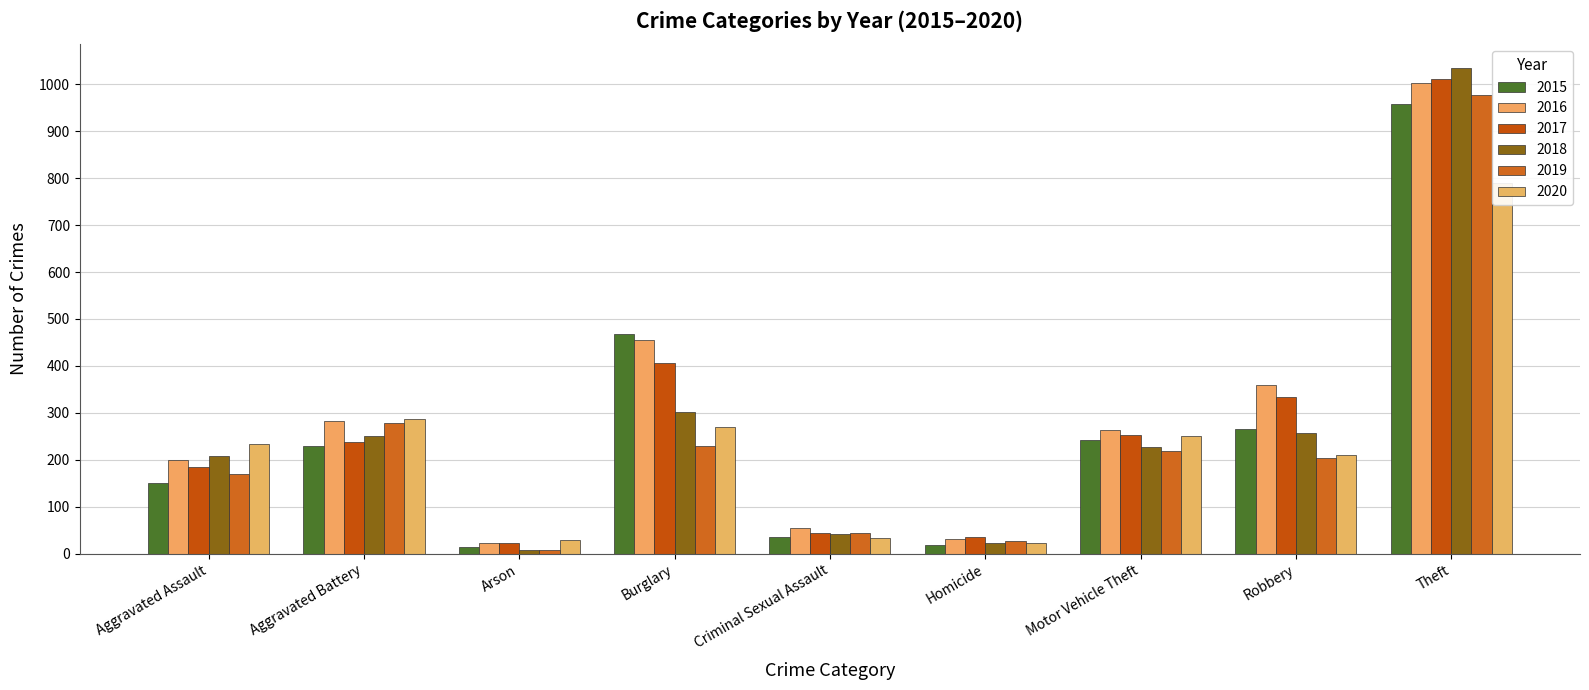

How many bars are there in total?

54